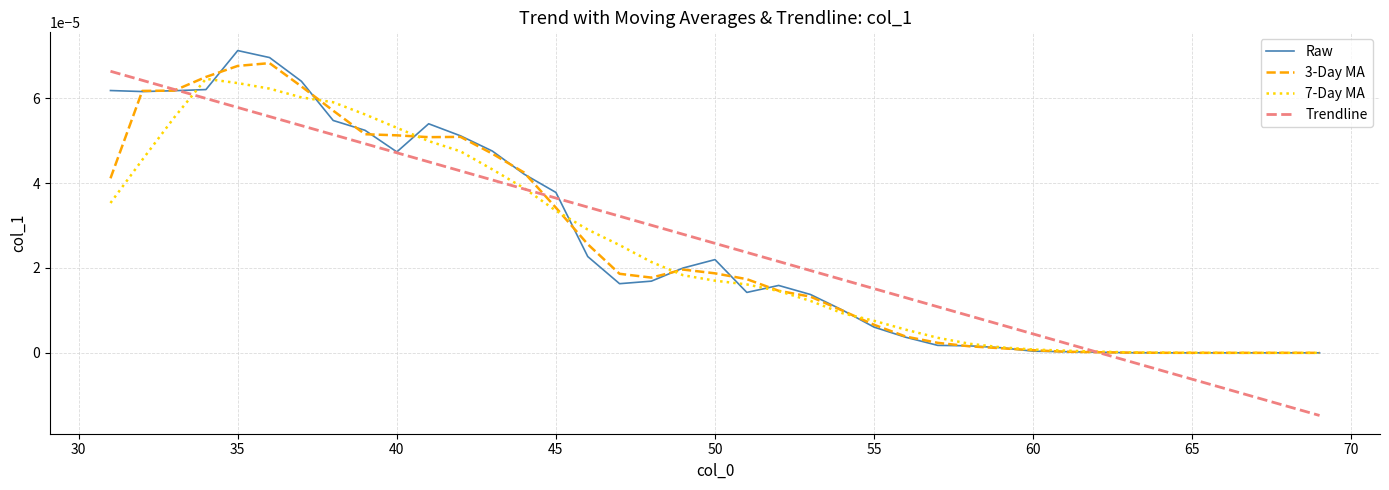

Which series has the largest range (max minus min)?

Trendline